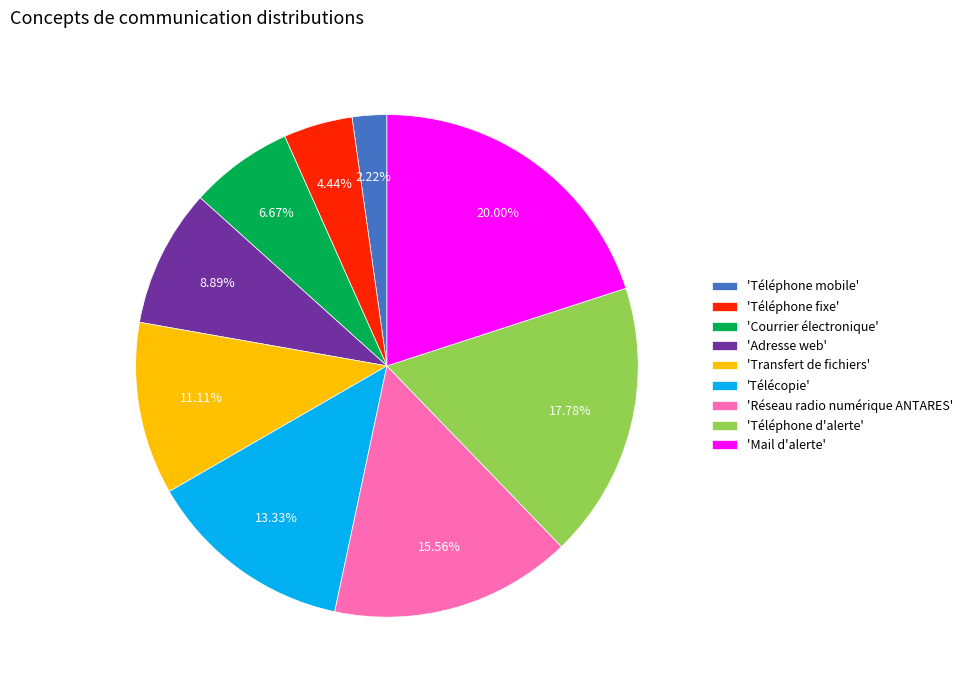

What is the smallest slice in the pie chart?

'Téléphone mobile'